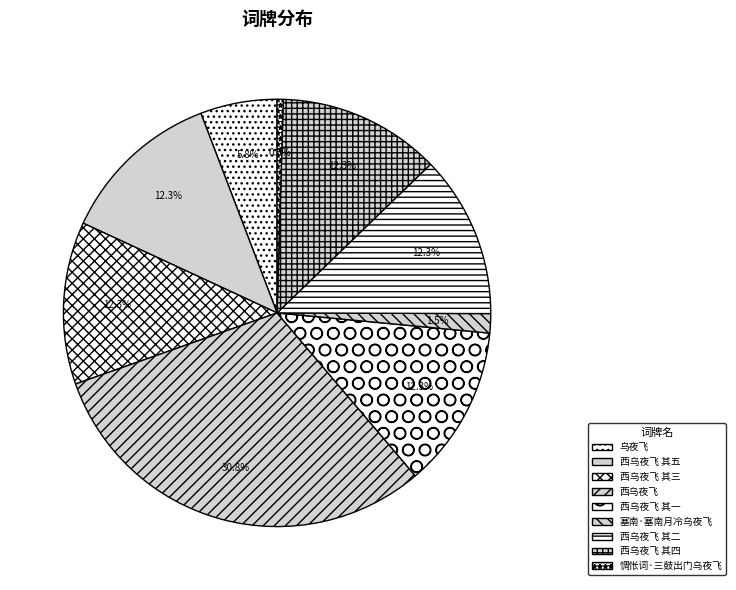

How many slices are in this pie chart?

9